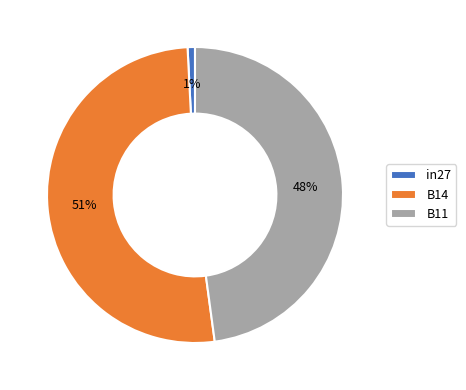

Between in27 and B11, which is larger?

B11